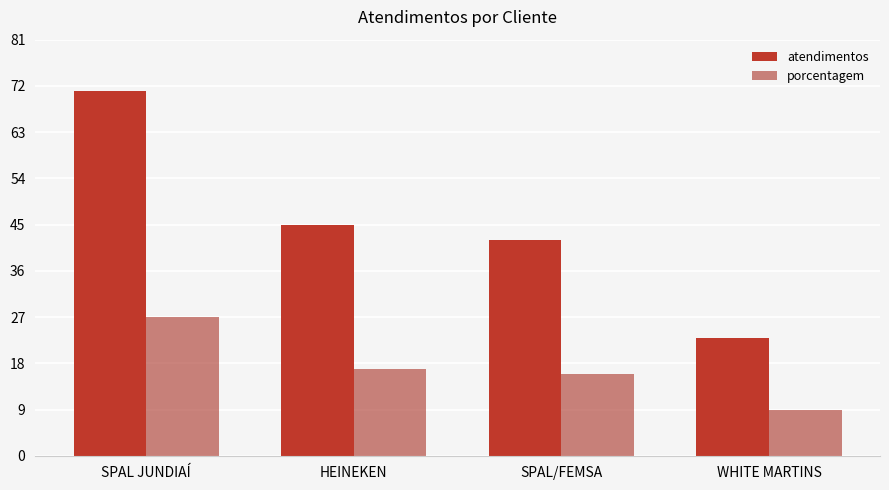

At which category does the chart reach its peak across all series?

SPAL JUNDIAÍ